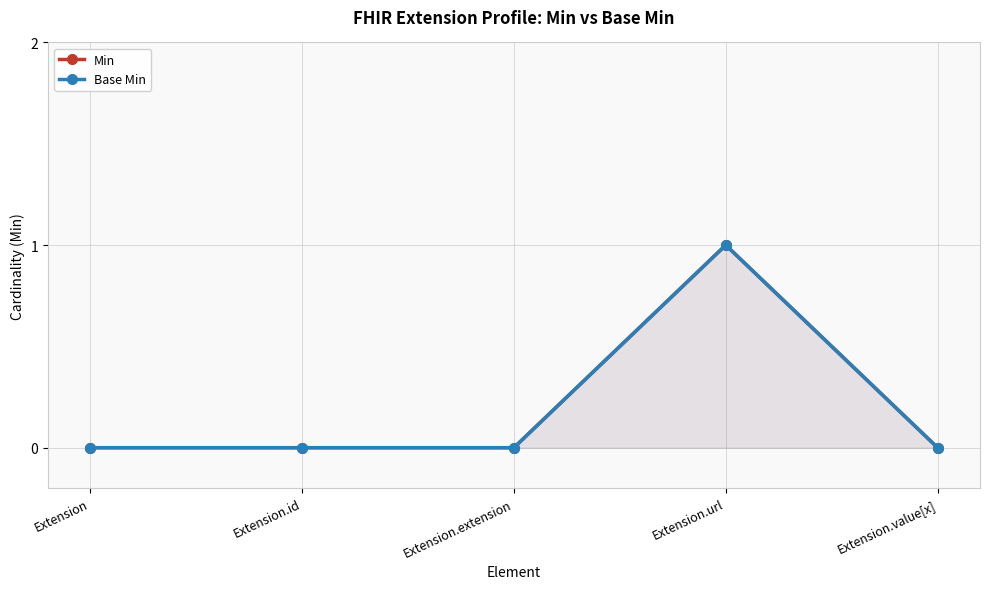

Where is Min nearest to the value 0?

Extension